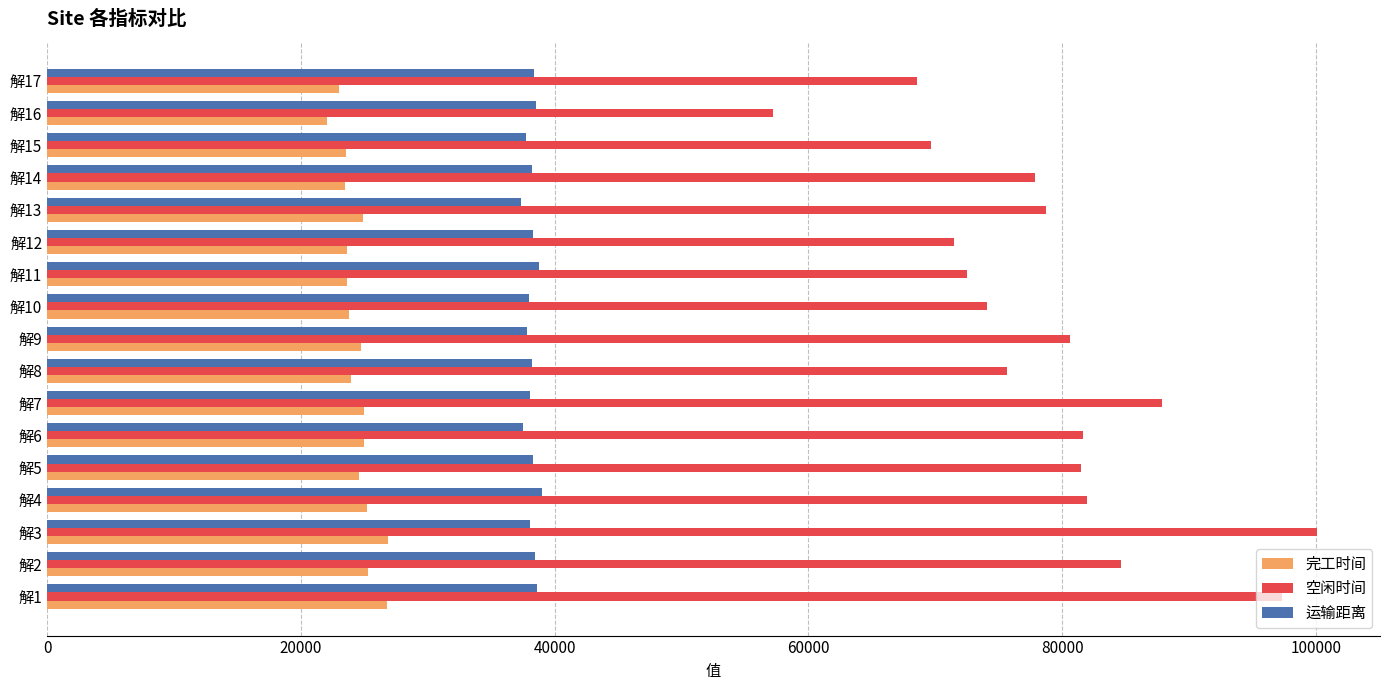

Which series has the widest spread of values?

空闲时间